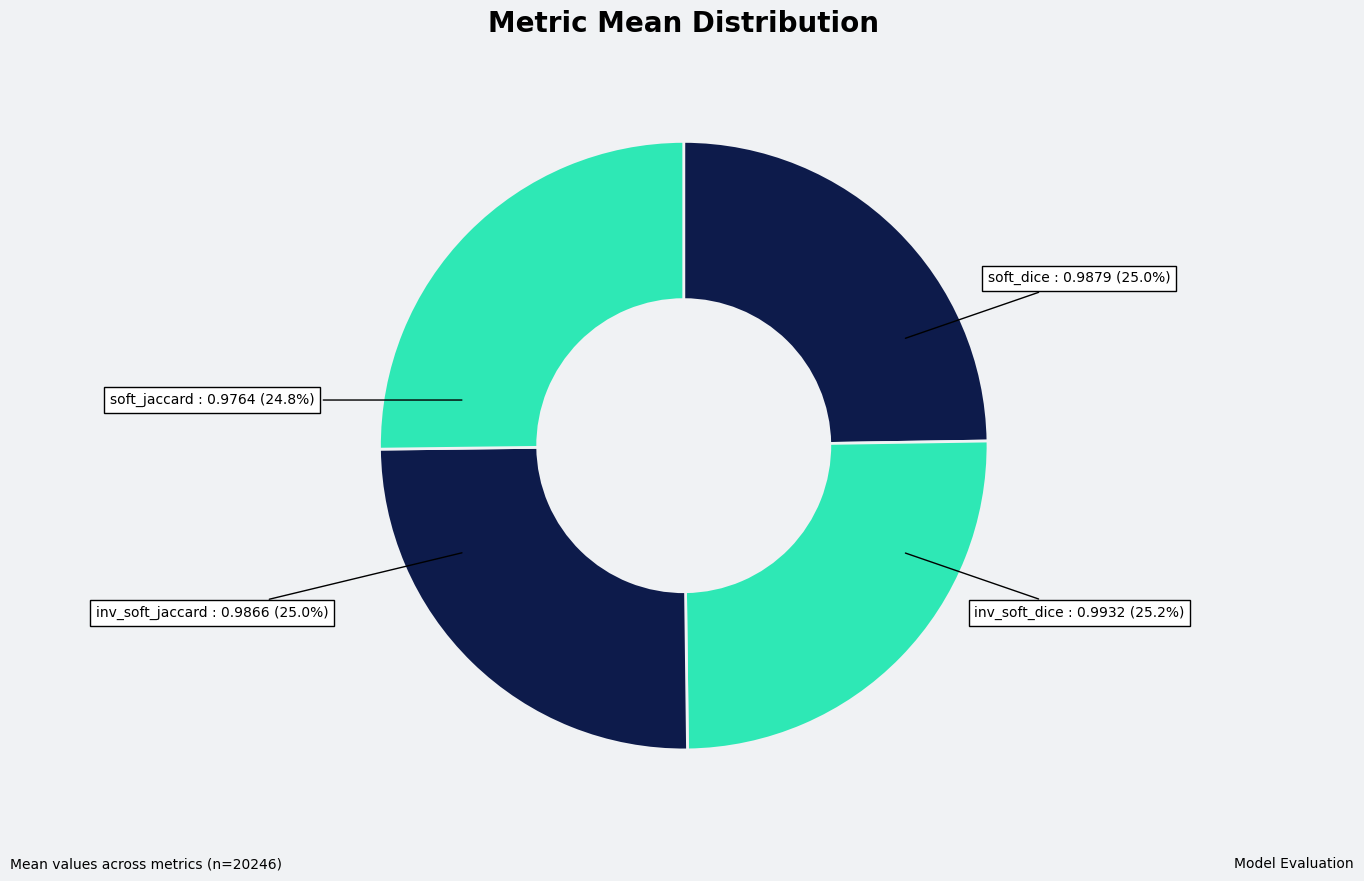

To the nearest percent, what is the average slice percentage?

25%